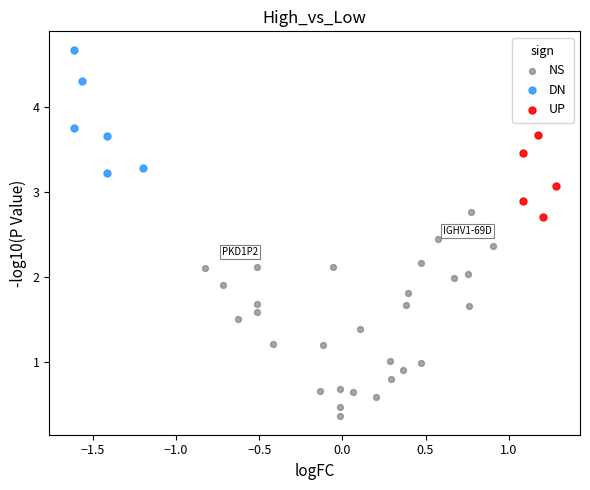

Which series reaches the minimum Y coordinate?

NS